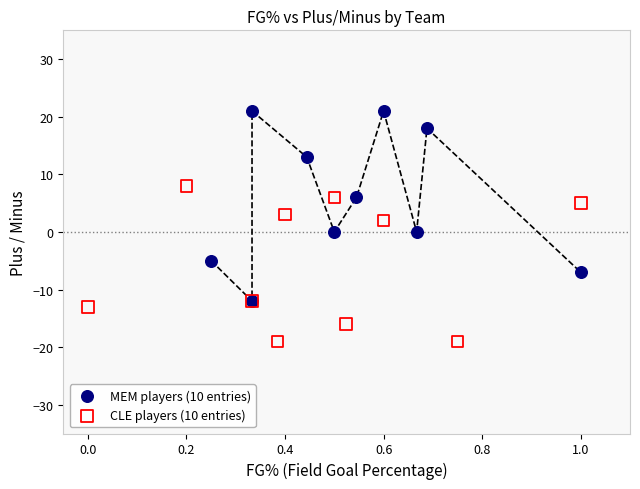

Which series has the largest Y range (max minus min)?

MEM players (10 entries)